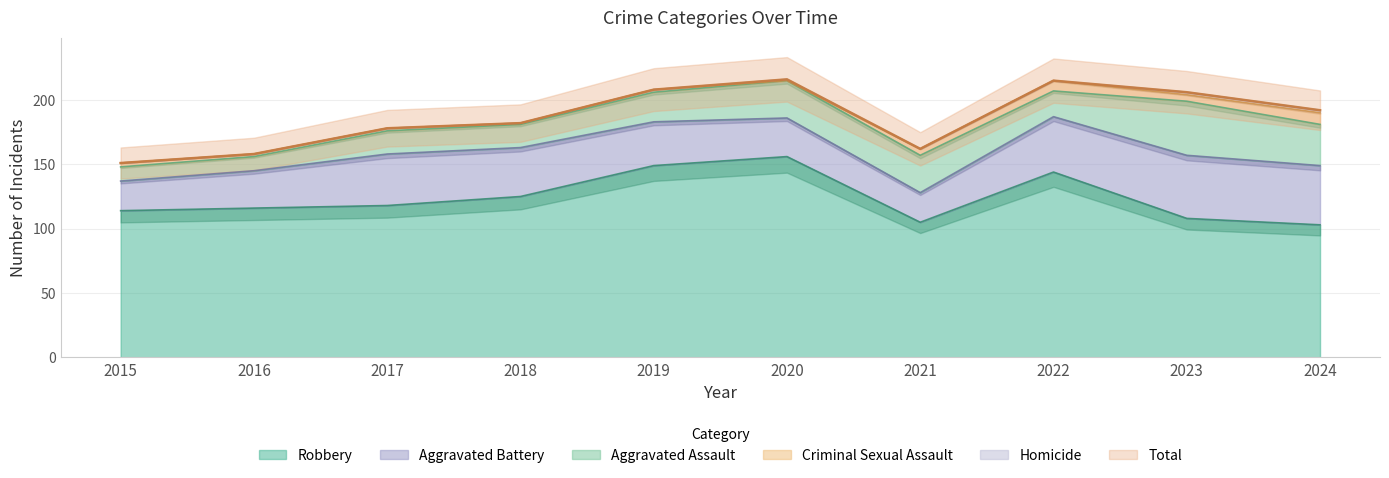

How many categories are shown in the chart?

10